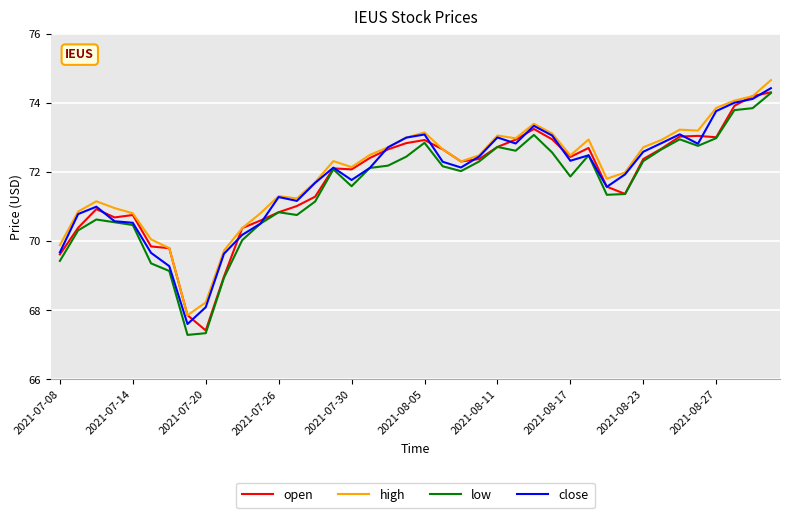

What are all the series names shown in the legend?

open, high, low, close